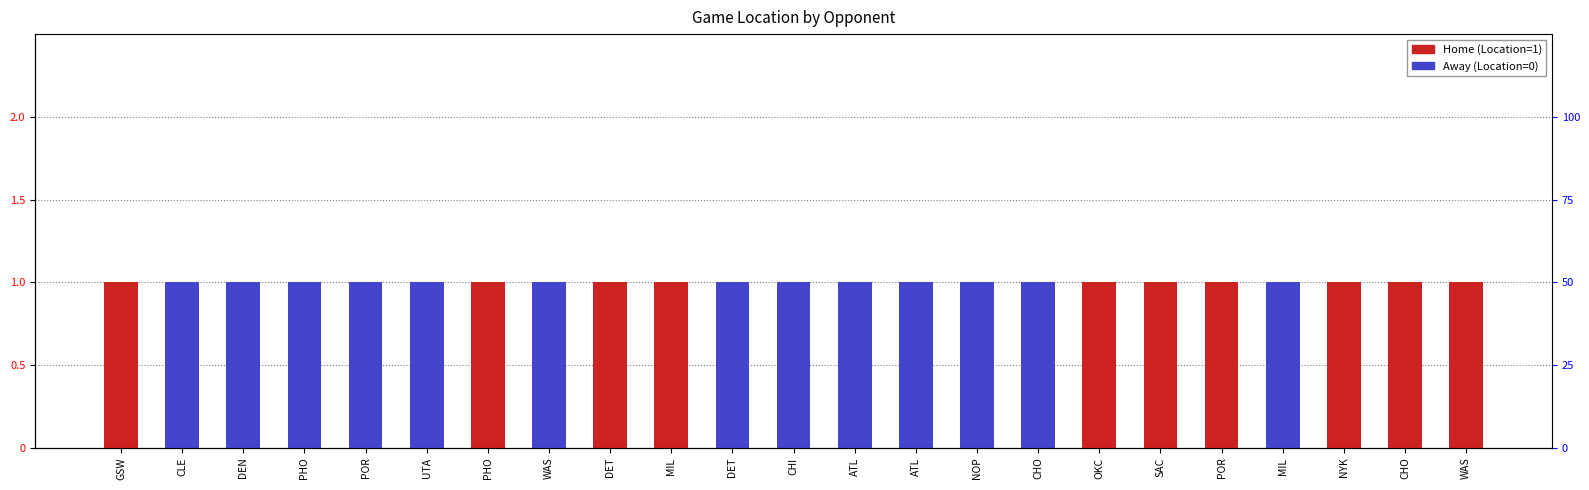

How many series are shown in this chart?

2